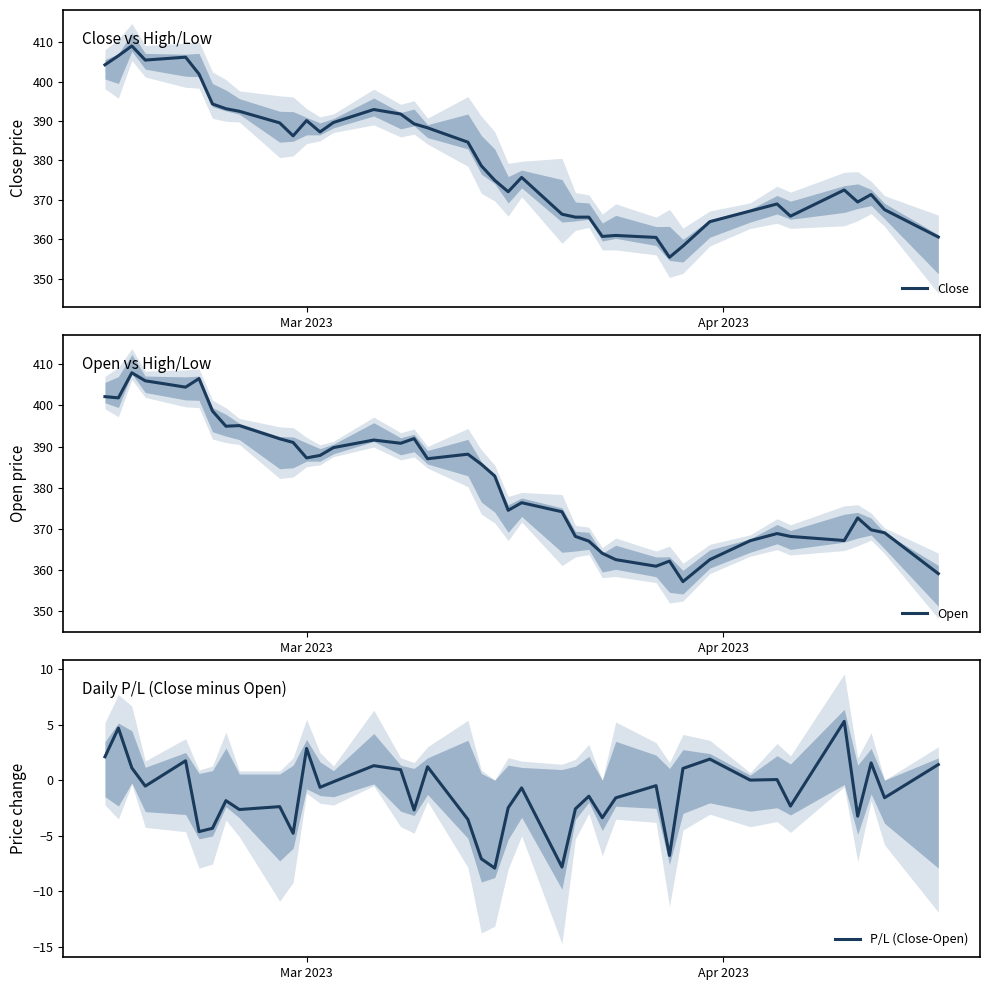

What is the highest value of the Open series?

407.9